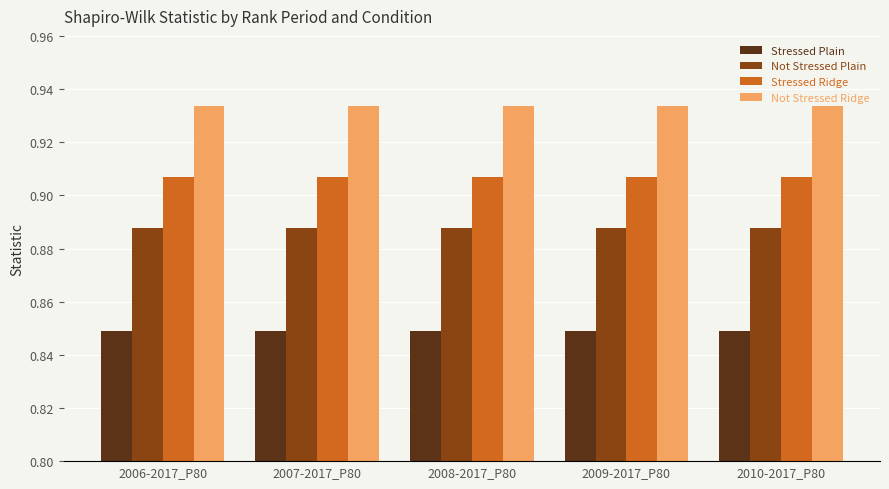

Is the value of Stressed Ridge at 2006-2017_P80 greater than the value of Not Stressed Ridge at 2008-2017_P80?

No